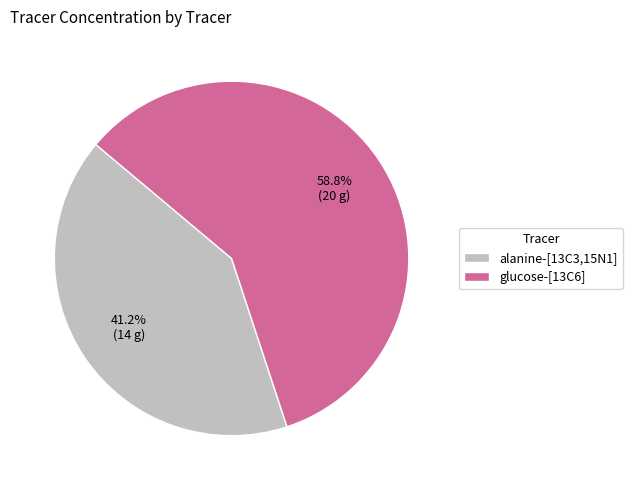

How many segments does this pie chart have?

2